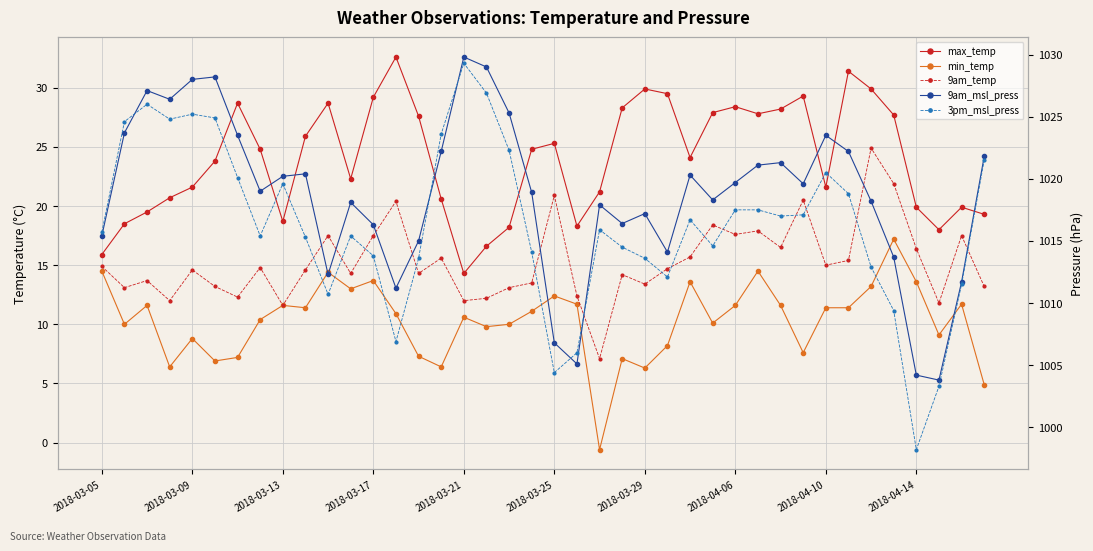

Between 17 and 19, which is larger?

19